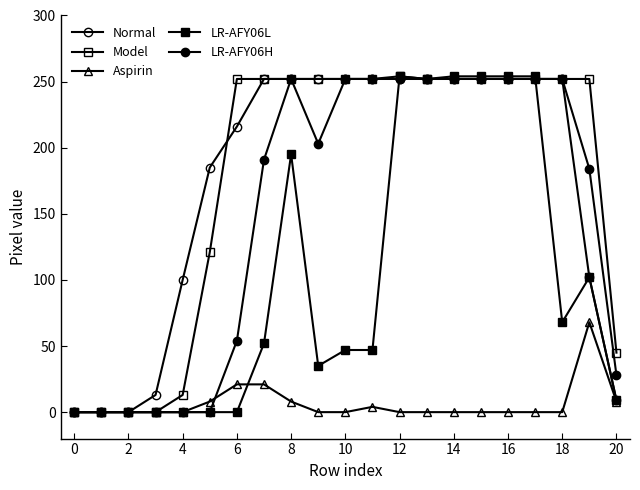

How many series are shown in this chart?

5